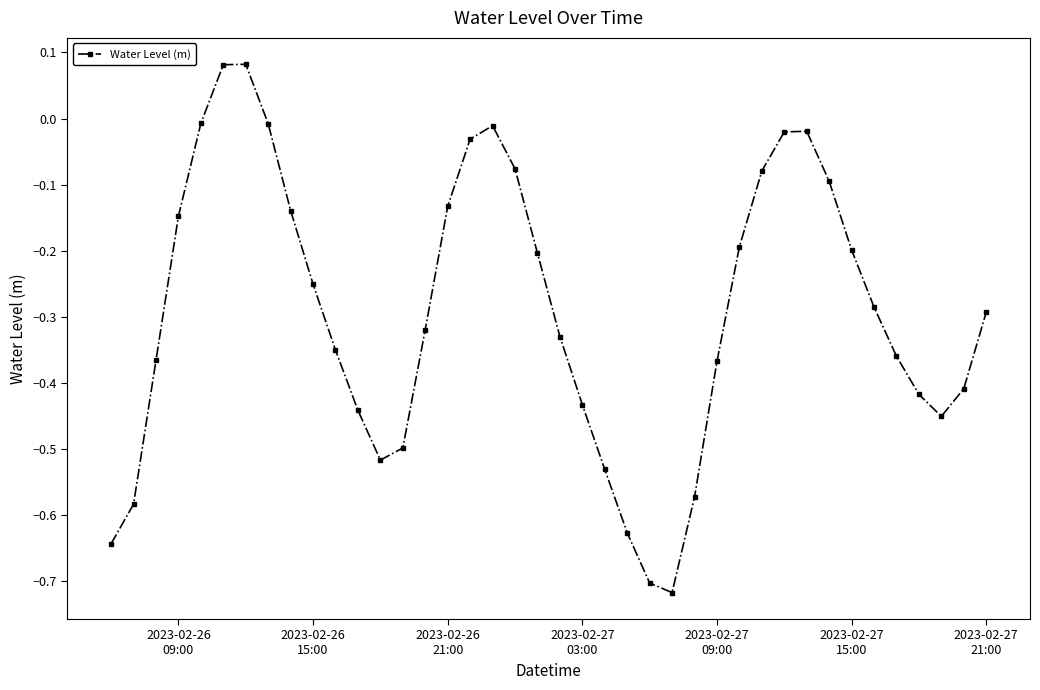

True or false: the data has more than 2 interior local peaks.

True